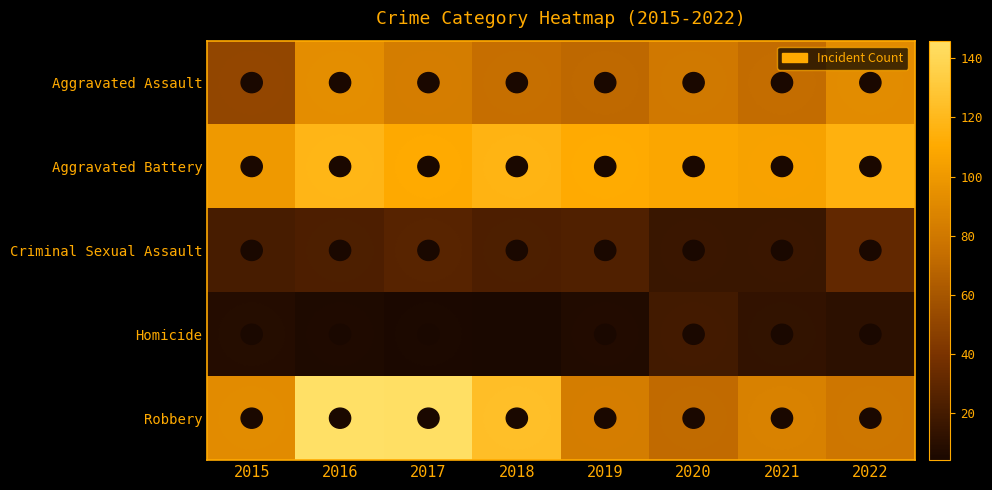

What is the spread (max minus min) of values at 2020?

92